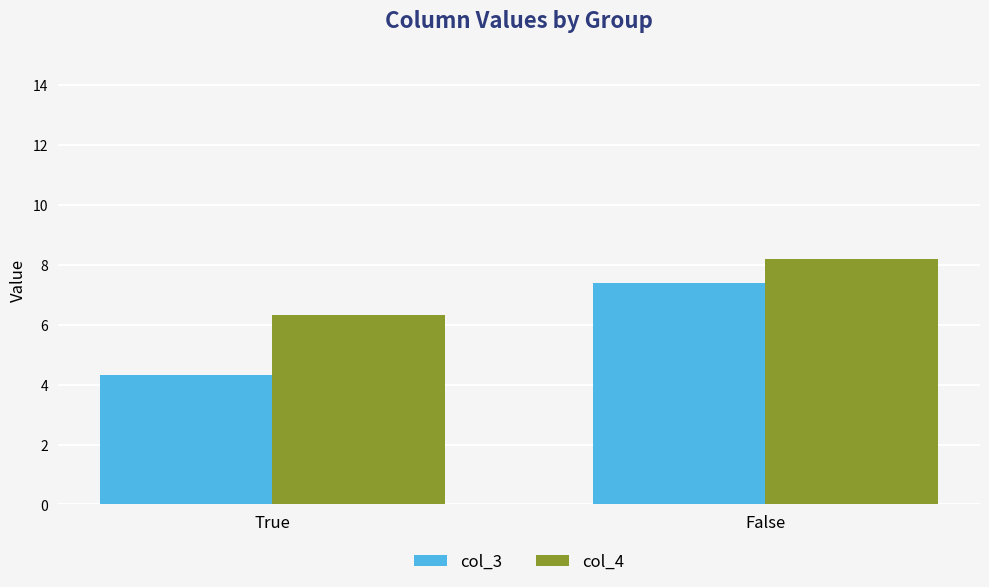

The col_4 series shows 8.2 at False. True or false?

True